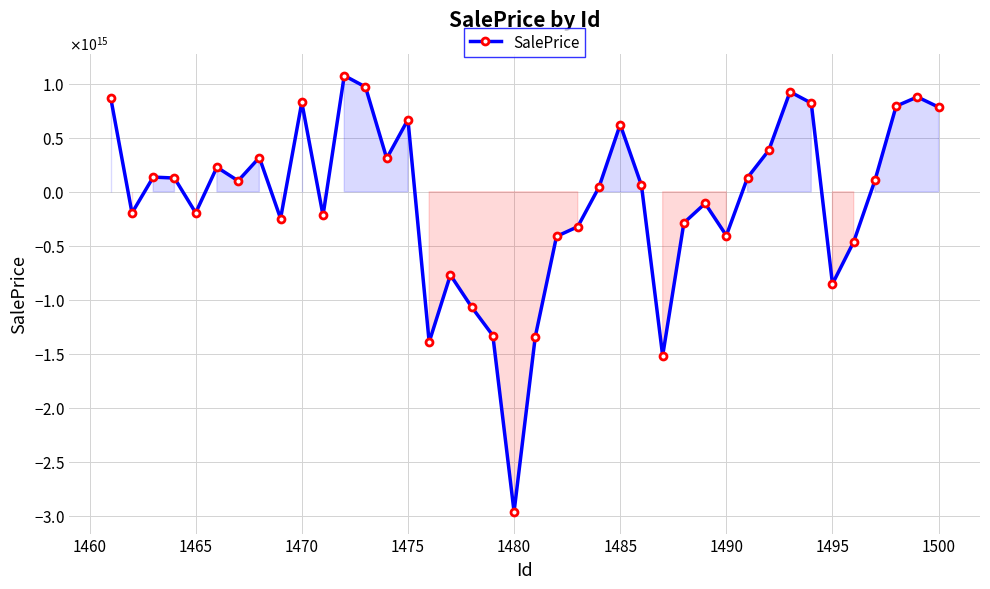

How many lines are shown in the chart?

1